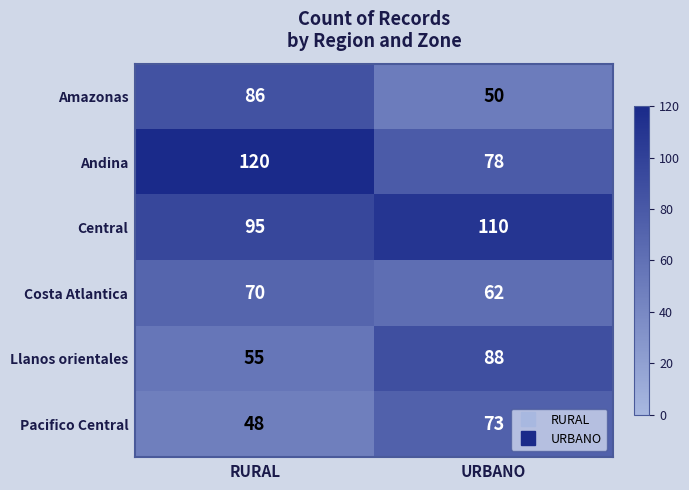

What is the average value of the Costa Atlantica series?

66